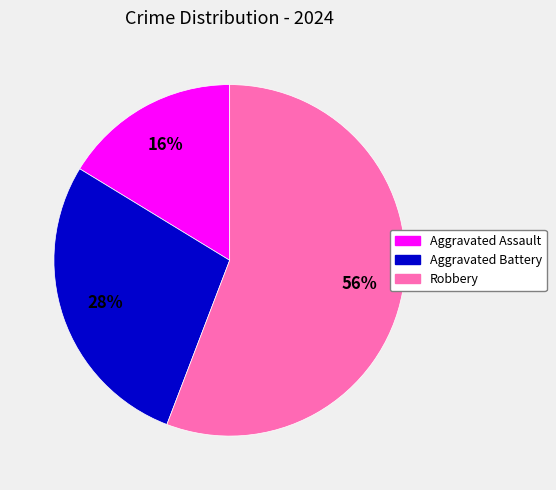

Is there any slice that represents more than half of the pie?

Yes